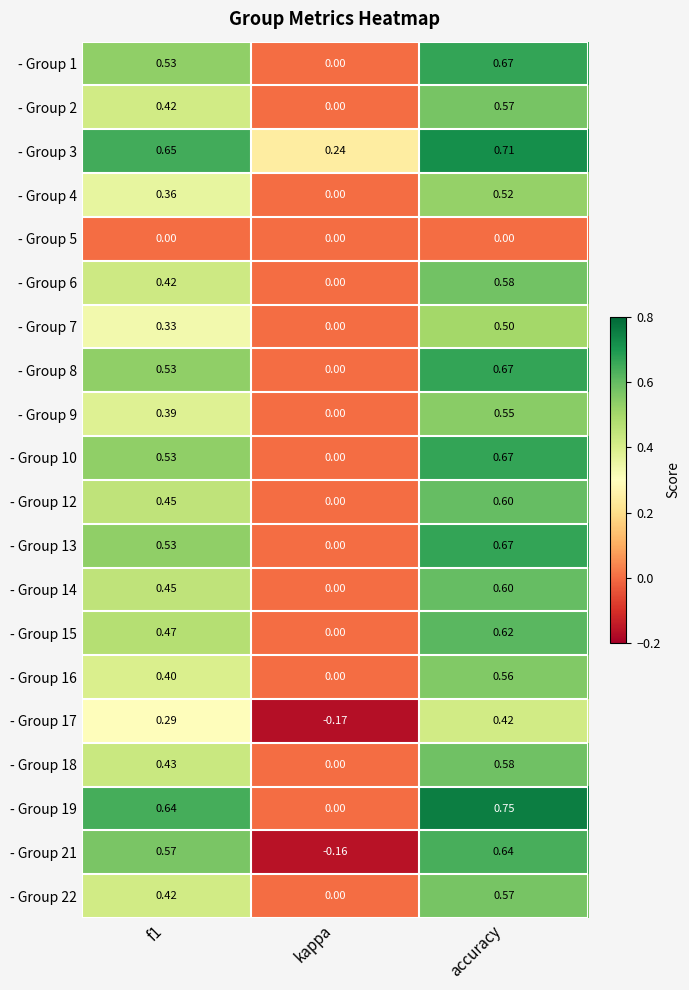

At which label is - Group 1 closest to 0?

kappa